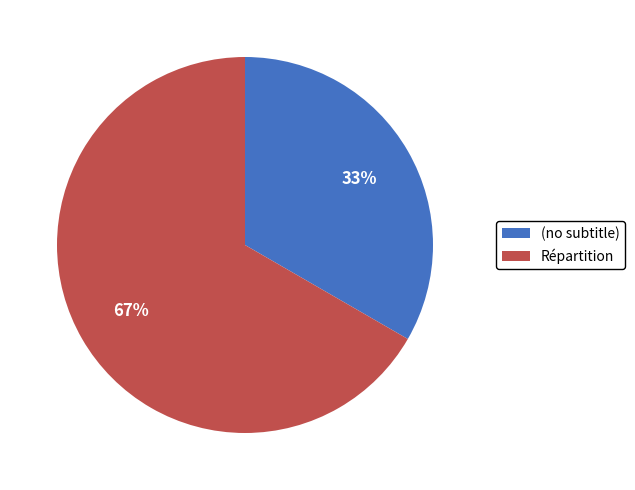

Which slice represents more than half of the pie?

Répartition